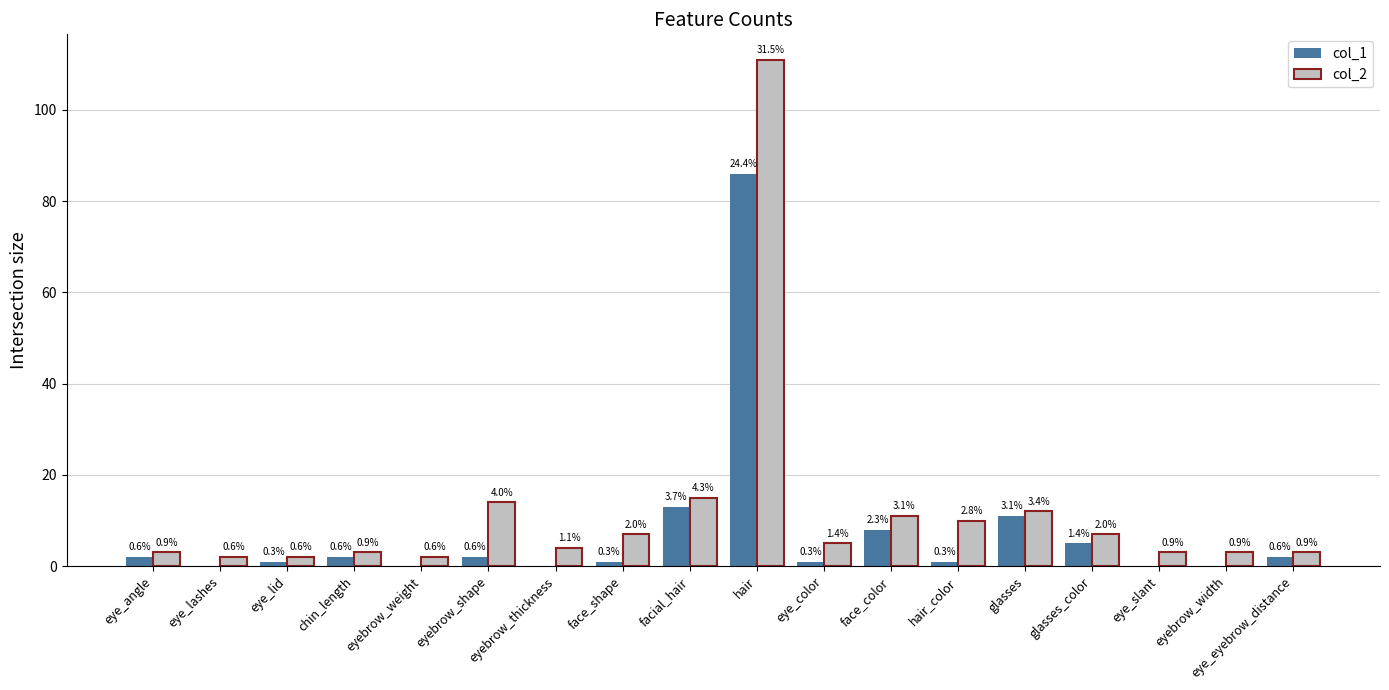

Is it true that col_1 equals 4 at glasses?

False